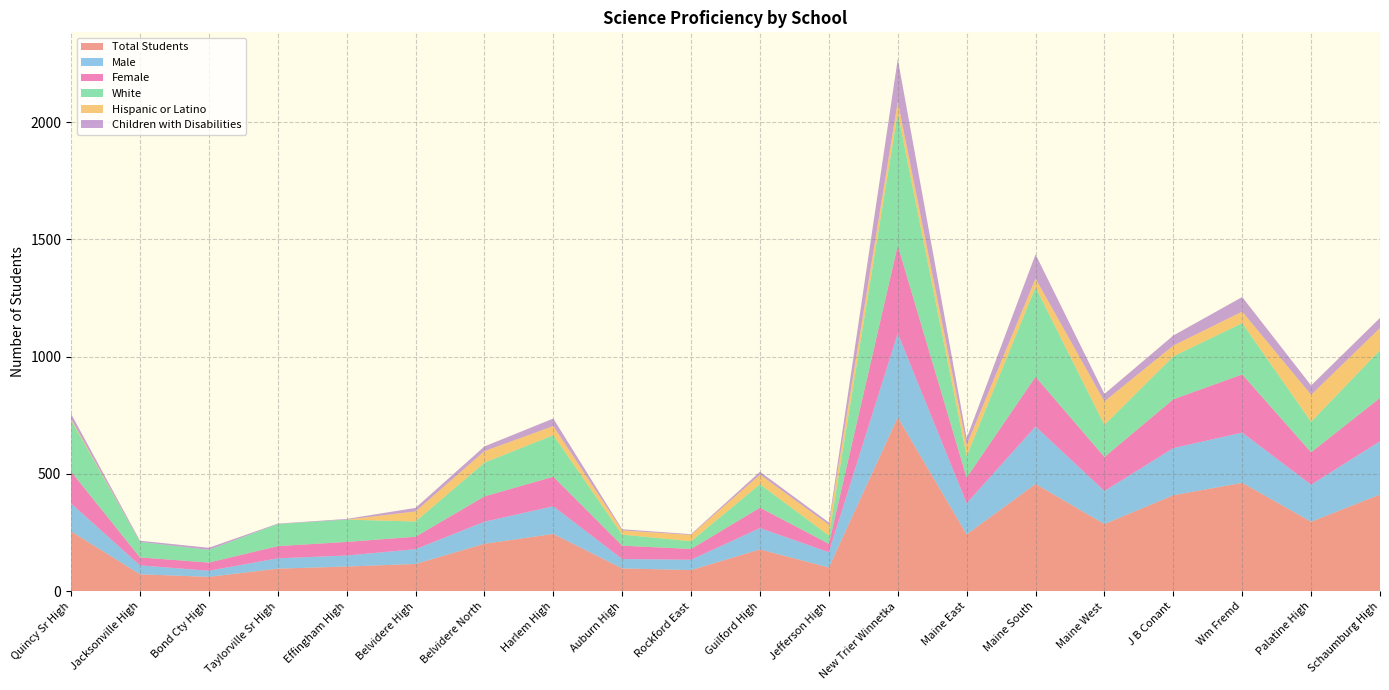

Reading left to right, list all the values displayed in this chart.

Total Students: 255	72	61	96	105	116	202	244	97	90	178	101	741	242	457	286	409	462	296	412
Male: 119	38	26	44	47	63	94	118	40	44	91	65	358	133	245	141	201	214	158	227
Female: 136	34	35	52	58	53	108	126	57	46	87	36	375	109	212	145	208	248	138	185
White: 219	66	54	94	95	65	144	177	47	33	100	35	565	92	382	137	183	219	130	204
Hispanic or Latino: 6	0	0	0	0	43	49	39	18	27	41	46	48	47	37	100	46	49	115	94
Children with Disabilities: 21	5	9	2	3	15	20	32	5	3	12	10	182	29	103	32	43	62	40	43